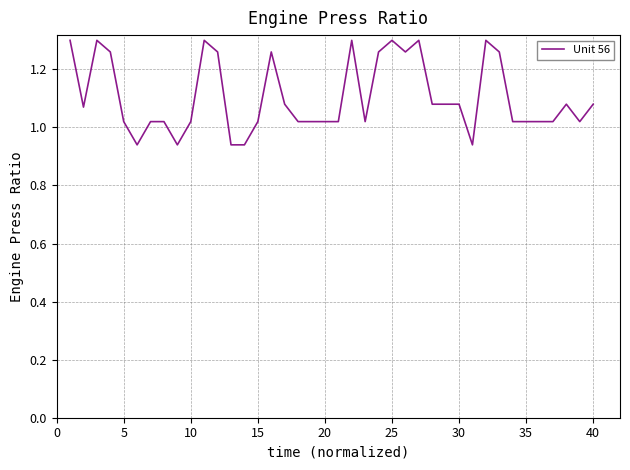

What is the difference between the maximum and minimum values?

0.4